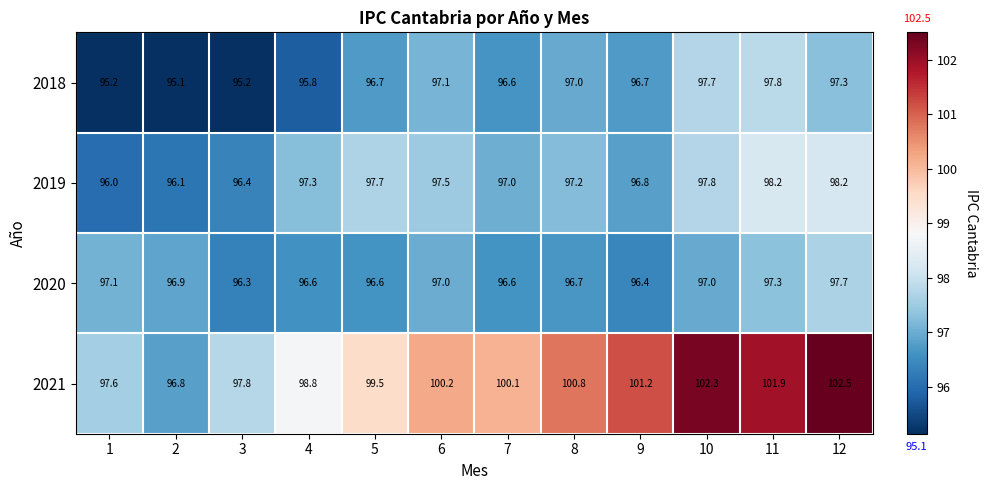

What is the total value across all series at 10?

394.8